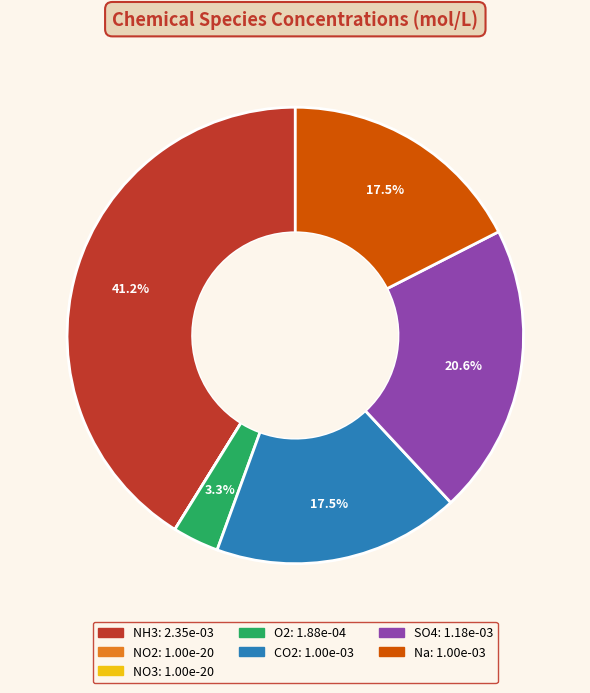

Between SO4 and Na, which is larger?

SO4